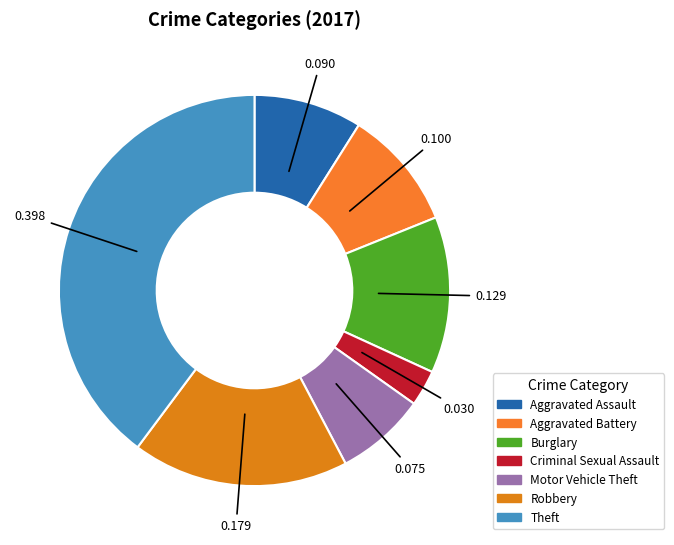

Between Motor Vehicle Theft and Criminal Sexual Assault, which is larger?

Motor Vehicle Theft